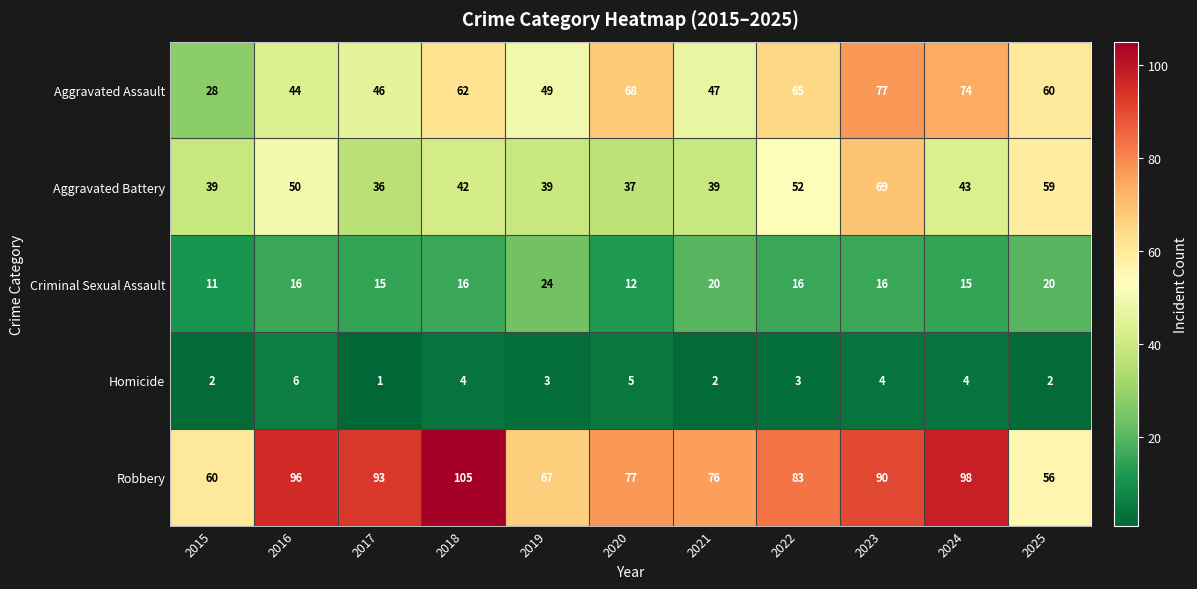

Which series changed the most between 2018 and 2023?

Aggravated Battery